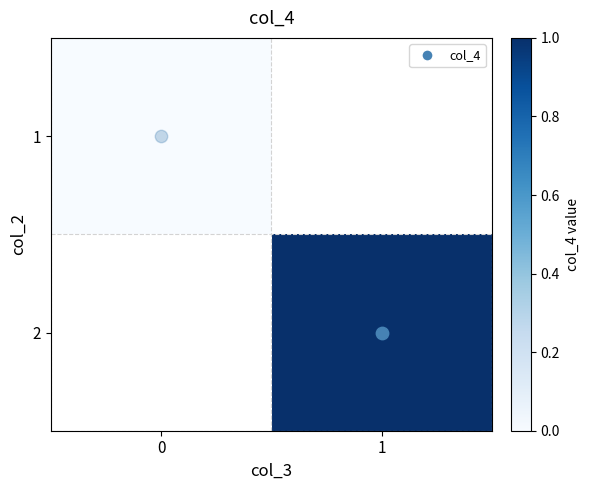

At how many categories does at least one series exceed 0?

1